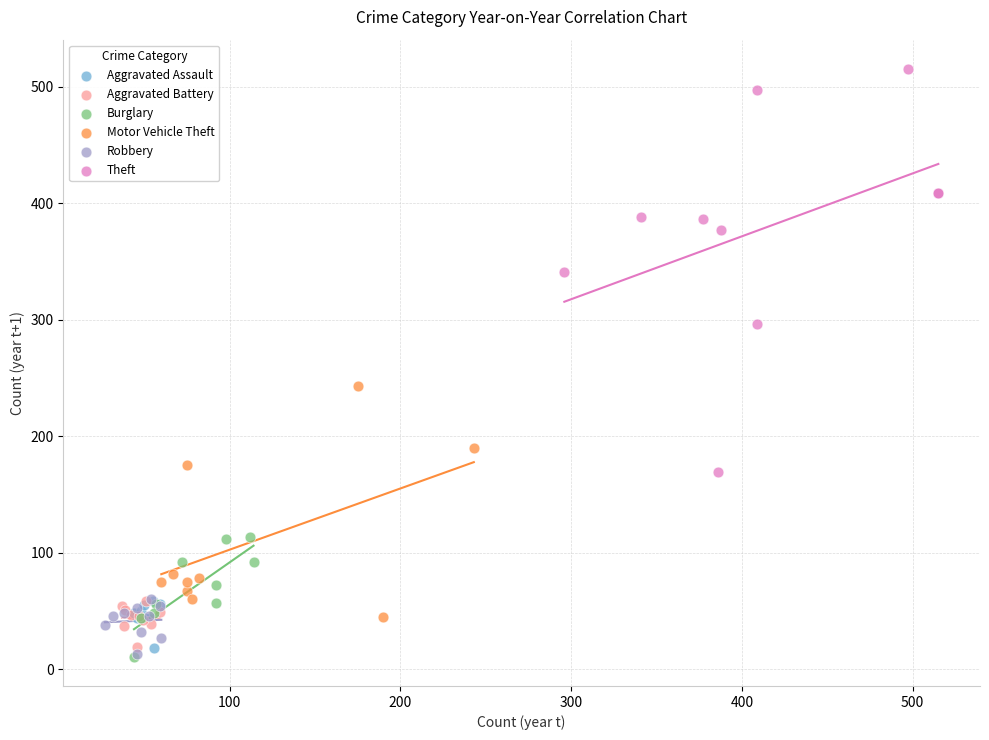

Which series contains the highest Y value?

Theft